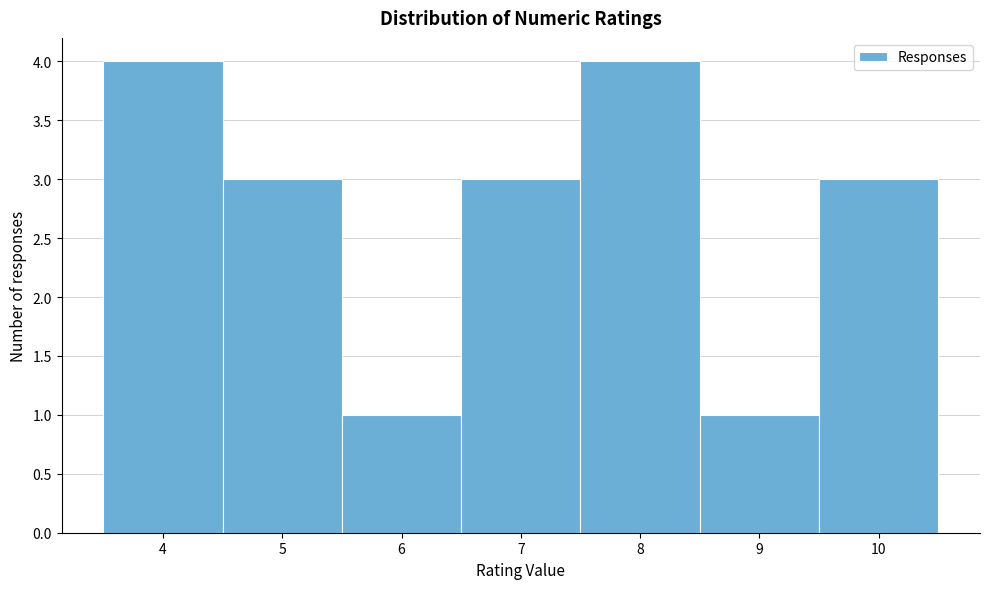

Reading left to right, transcribe this chart: for each bar, give the range it covers on the x-axis and its height. The values are not printed on the chart, so give them approximately, as read against the axis.

3.5 to 4.5: 4
4.5 to 5.5: 3
5.5 to 6.5: 1
6.5 to 7.5: 3
7.5 to 8.5: 4
8.5 to 9.5: 1
9.5 to 10.5: 3